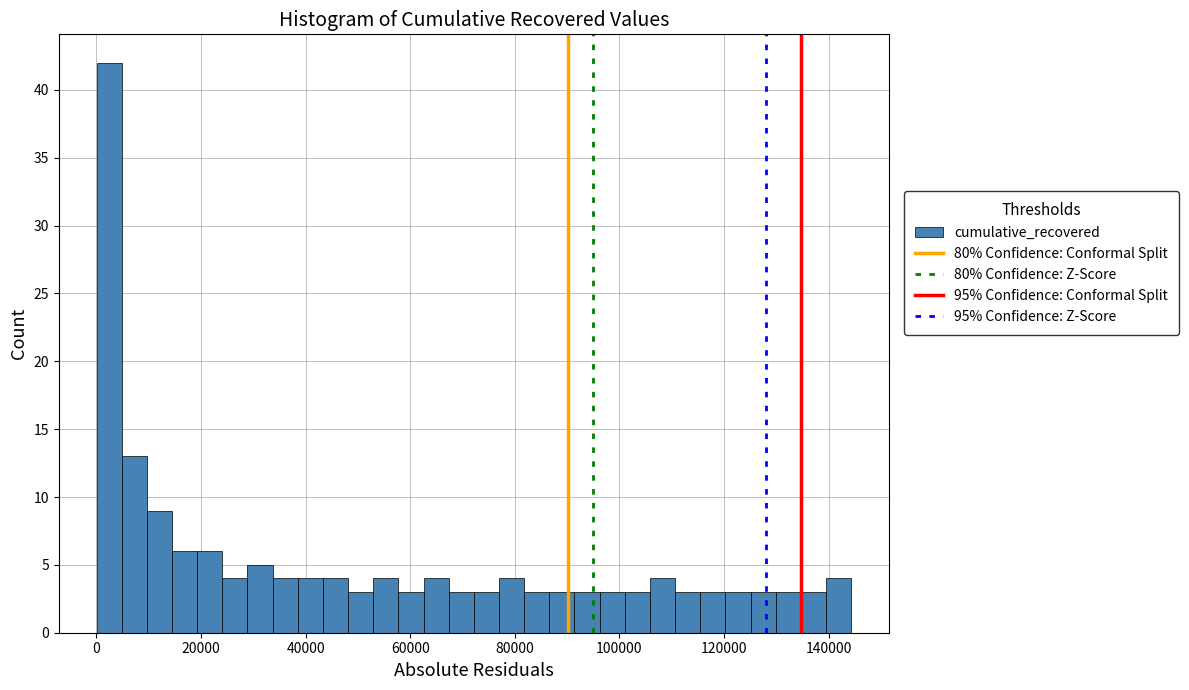

Around what value on the x-axis is the tallest bar? Give the approximate position of its centre, as read against the axis.

2000